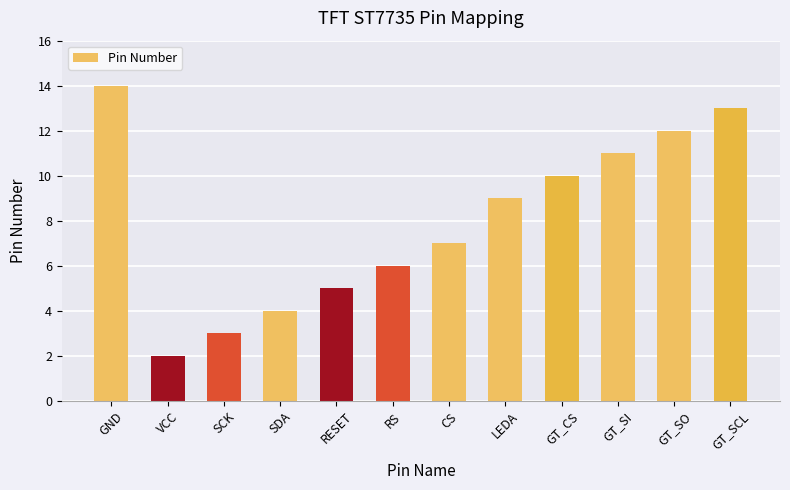

At which label is the value closest to 7?

CS